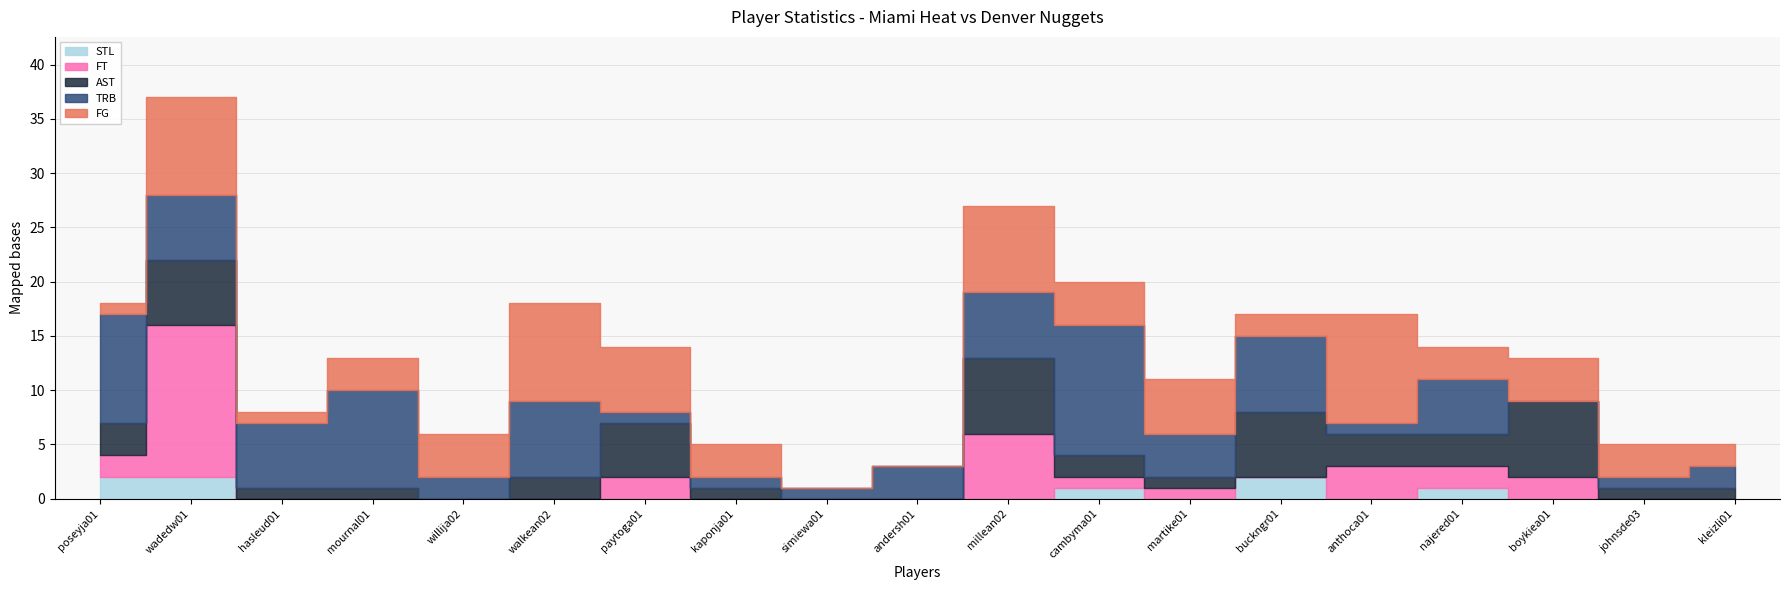

How many values in the STL series exceed 0?

5